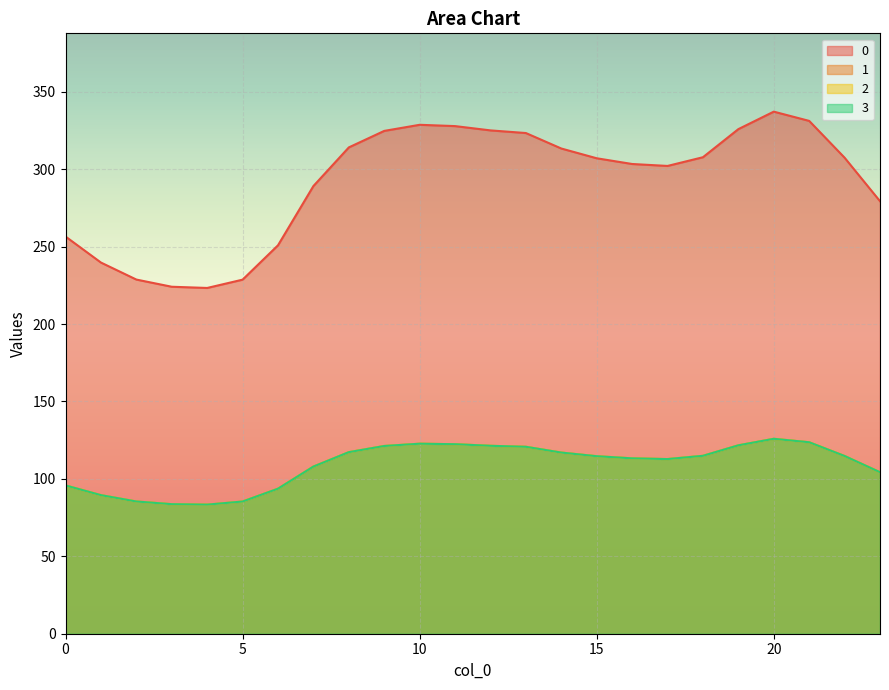

Which label corresponds to the largest value in the chart?

20